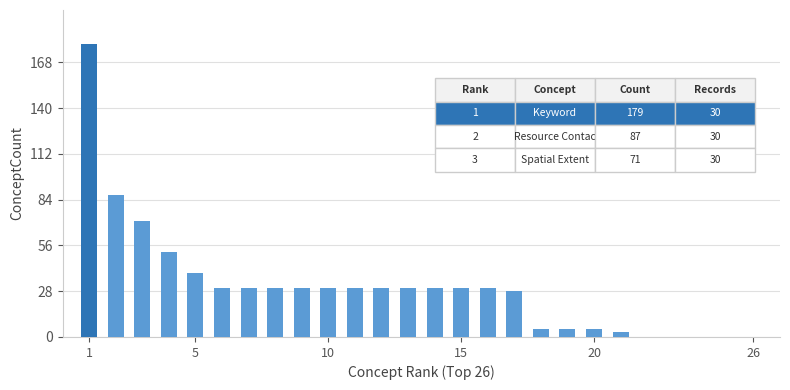

Are the bars horizontal?

No